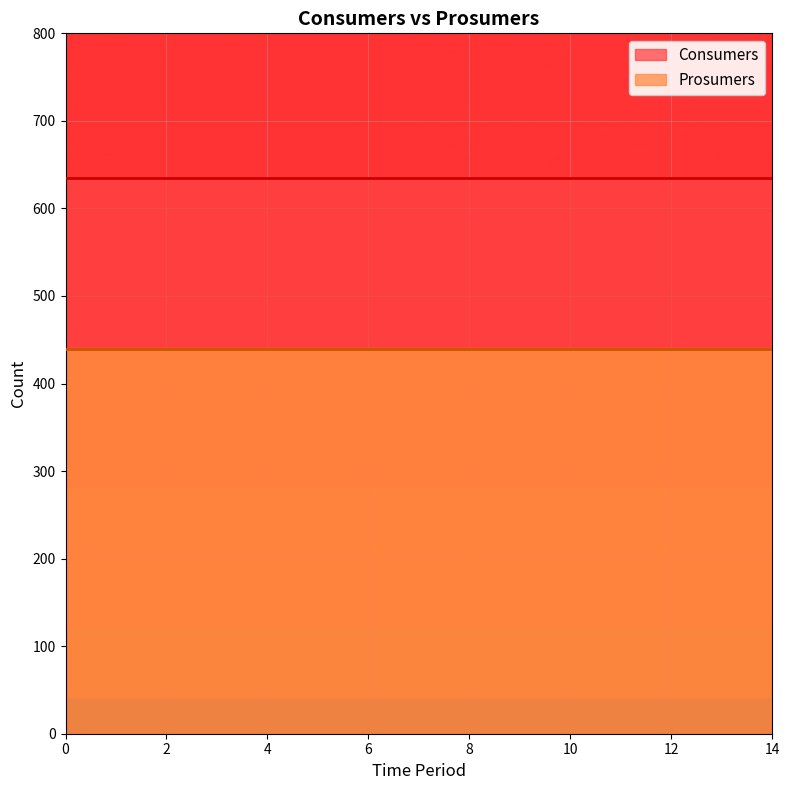

Which series has the widest spread of values?

Consumers